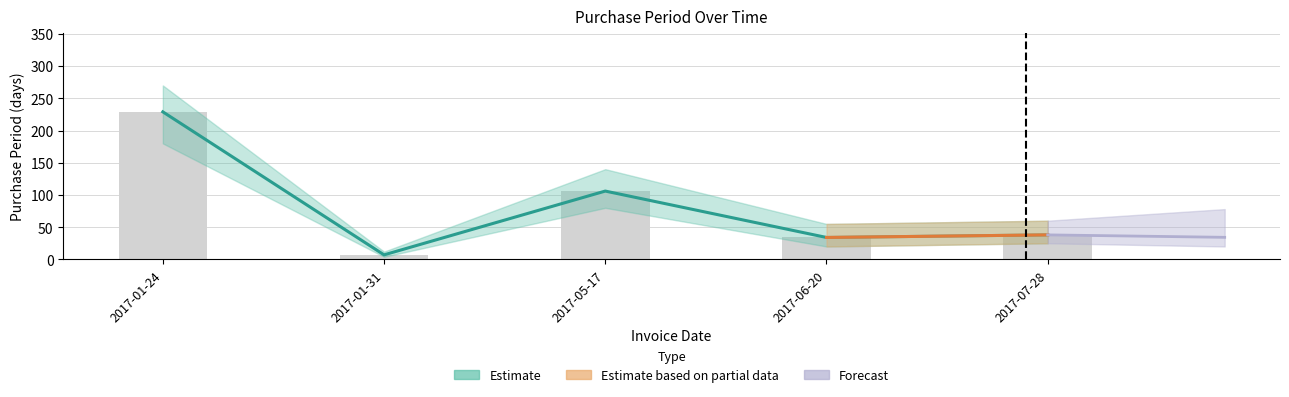

What is the label of the 5th bar from the left?

2017-07-28